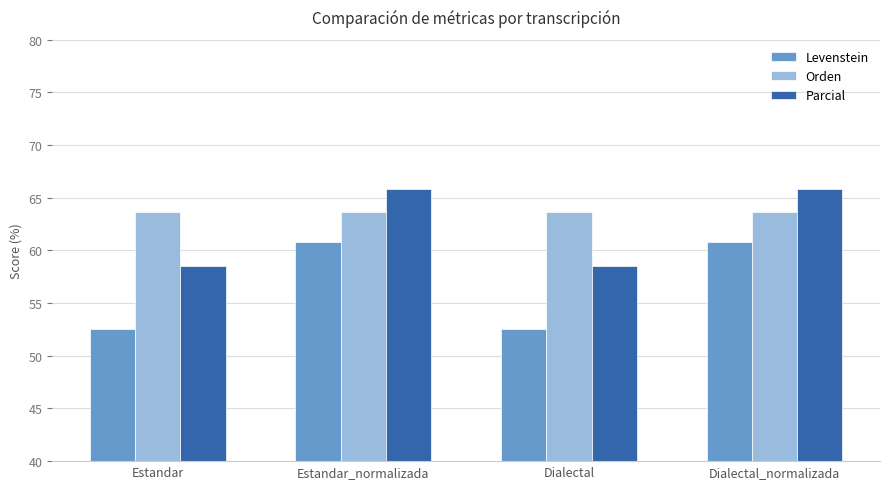

Reading right to left, extract all data points from this chart.

Levenstein: 60.8	52.5	60.8	52.5
Orden: 63.6	63.6	63.6	63.6
Parcial: 65.9	58.5	65.9	58.5